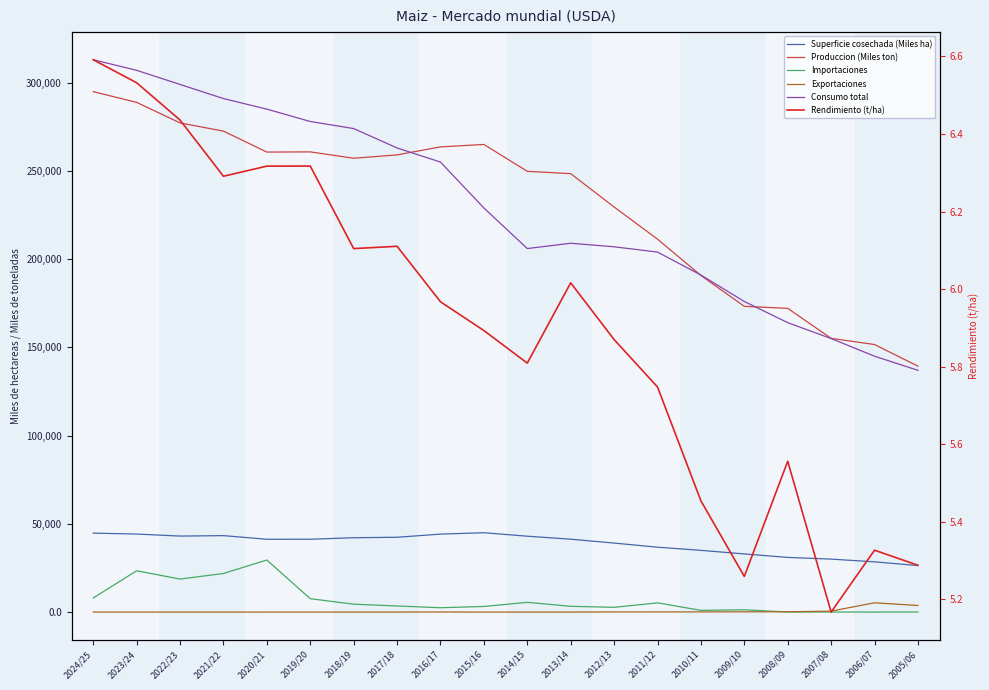

What is the difference between the Importaciones values at 2010/11 and 2020/21?

28533.0